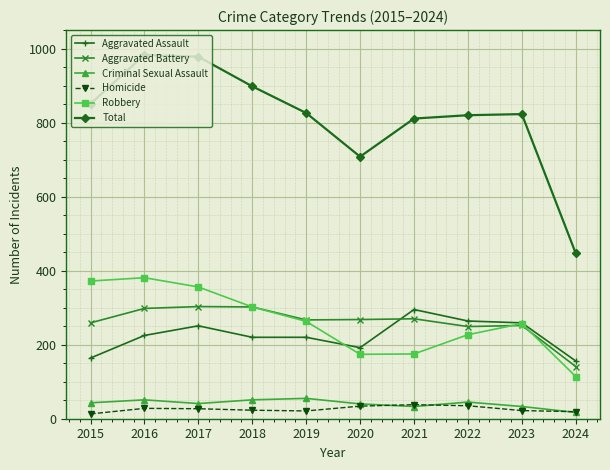

True or false: Total and Robbery intersect in this chart.

False